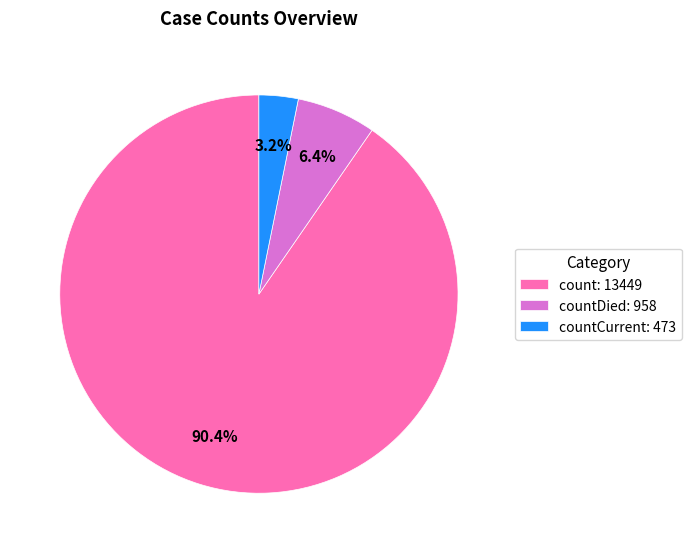

What is the total percentage of countCurrent: 473 and countDied: 958?

9.6%